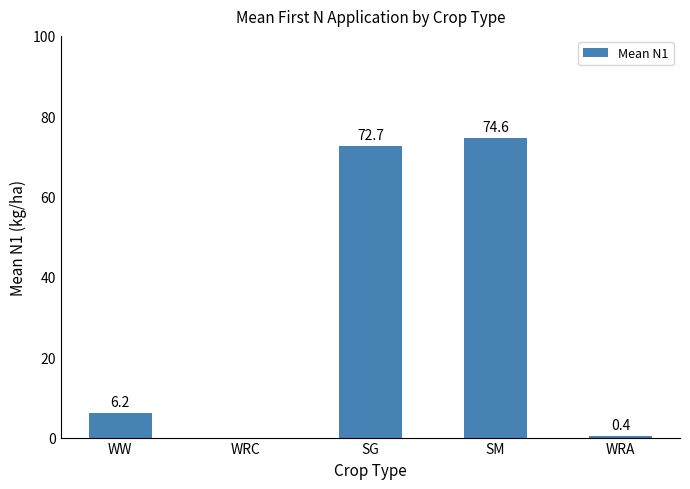

Which category has the highest value across all series?

SM